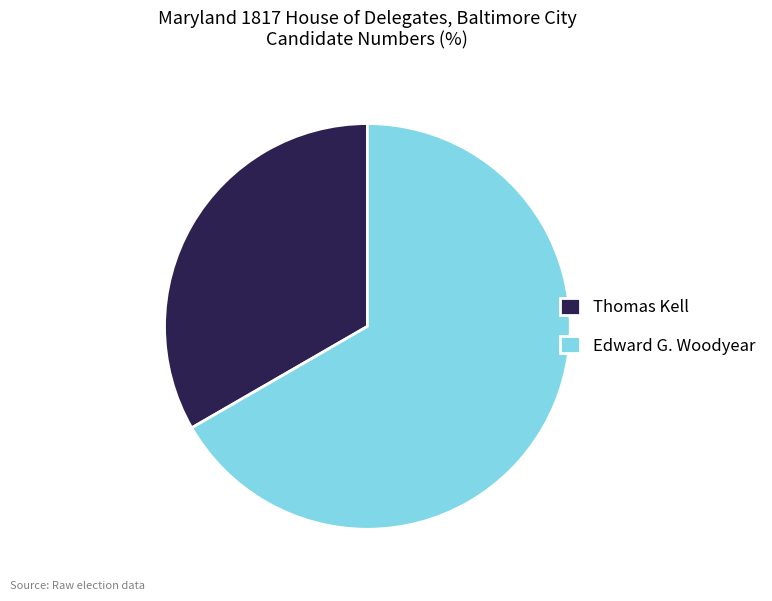

Does Edward G. Woodyear account for over 50% of the chart?

Yes